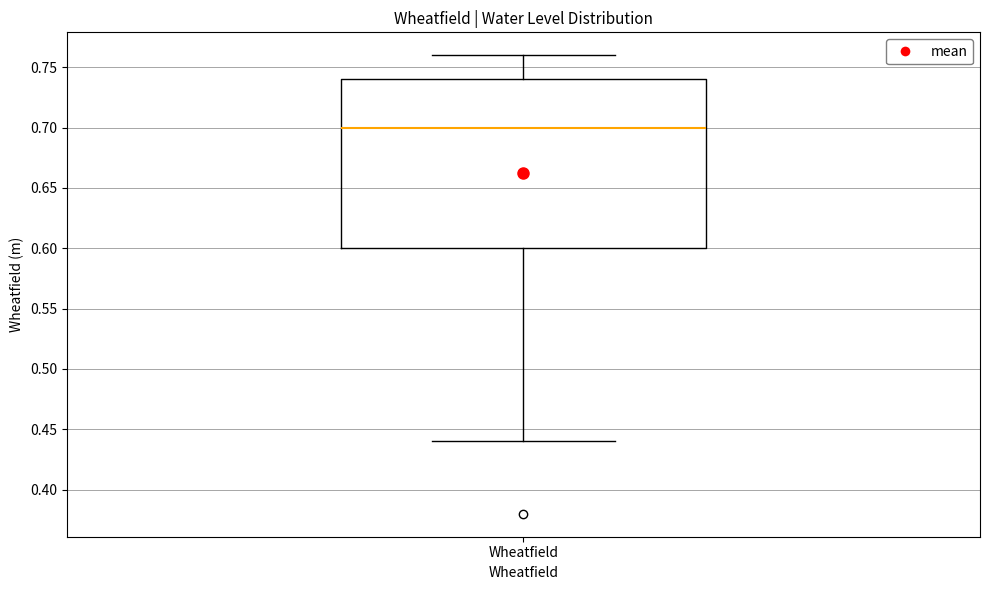

Read this box plot against the y-axis: the position of the median line, the range covered by the box, and the ends of both whiskers. The values are not printed on the chart, so give them approximately, as read against the axis.

median 0.70, box 0.60 to 0.74, whiskers 0.44 to 0.76